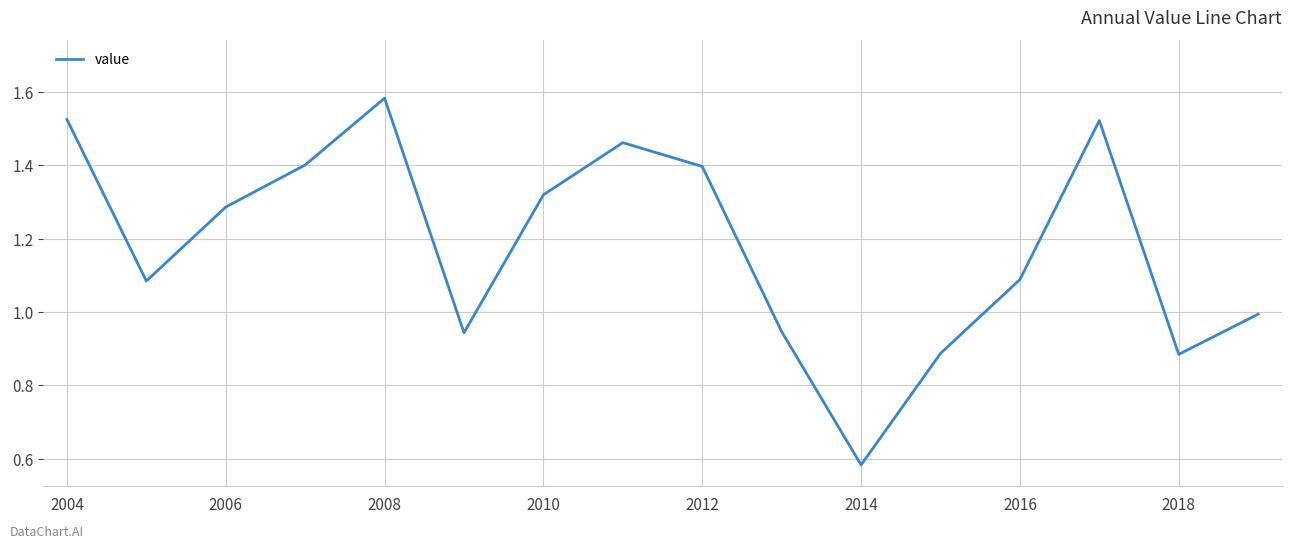

What is the difference between the maximum and minimum values?

1.0